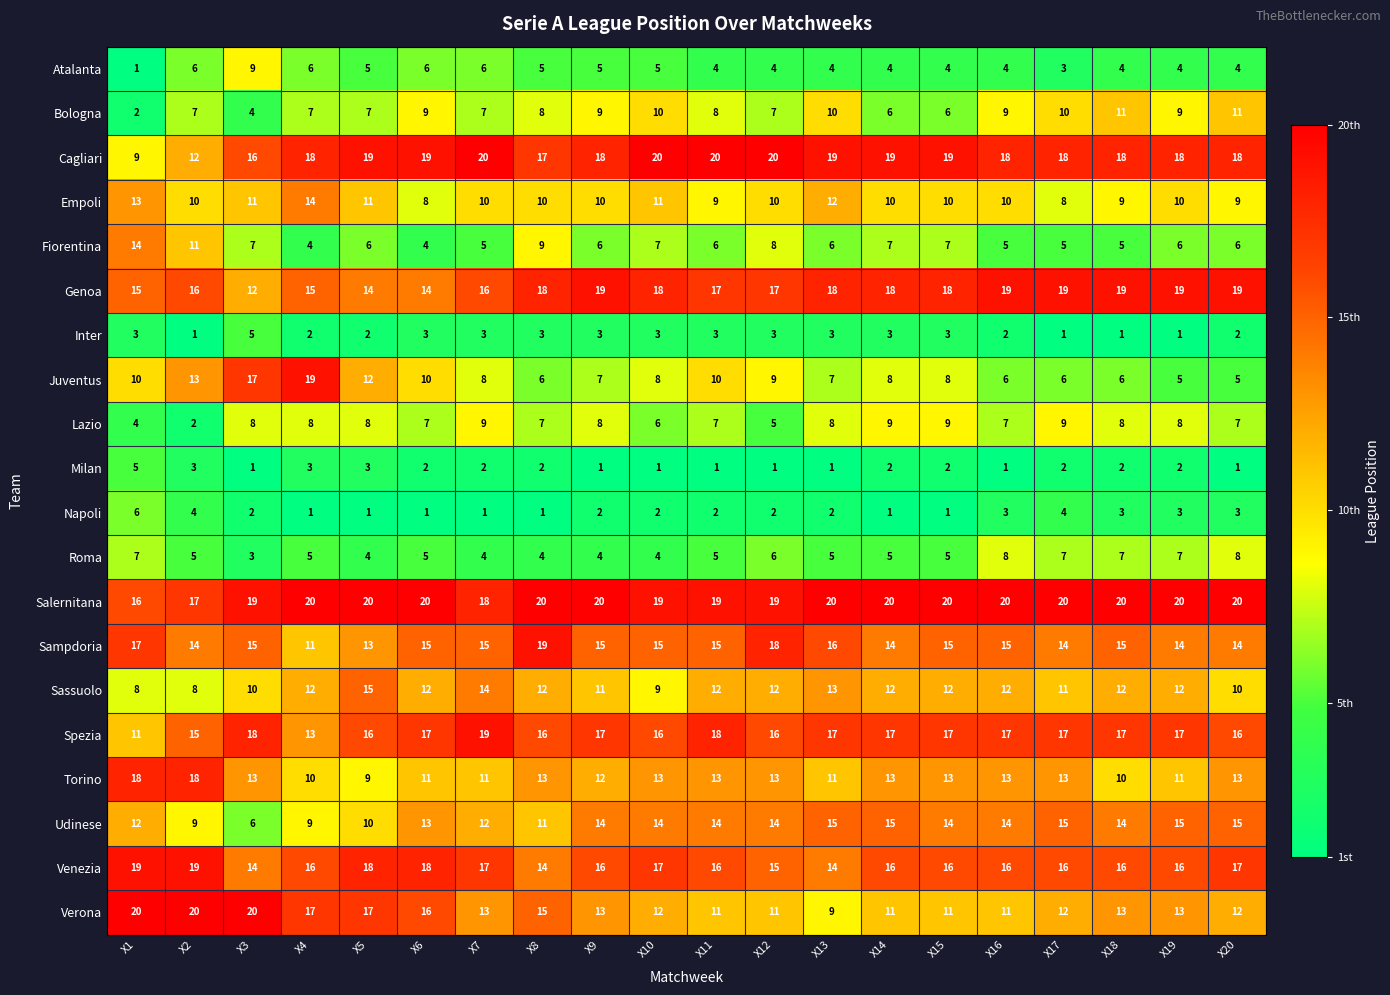

What is the greatest value displayed?

20